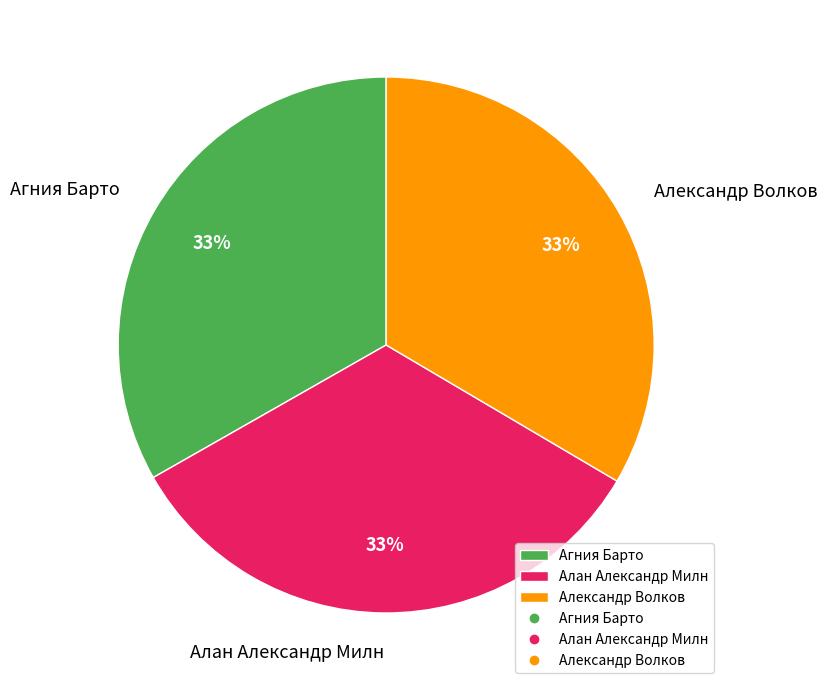

Combined, do Александр Волков and Агния Барто account for over 50%?

Yes